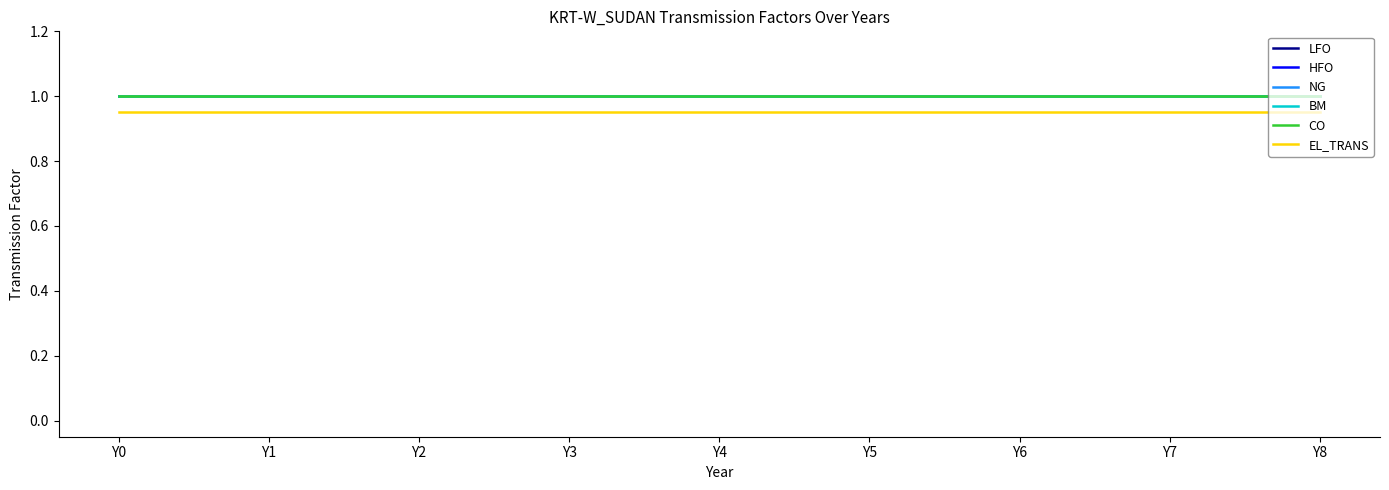

Is it true that EL_TRANS equals 0.9 at Y4?

True